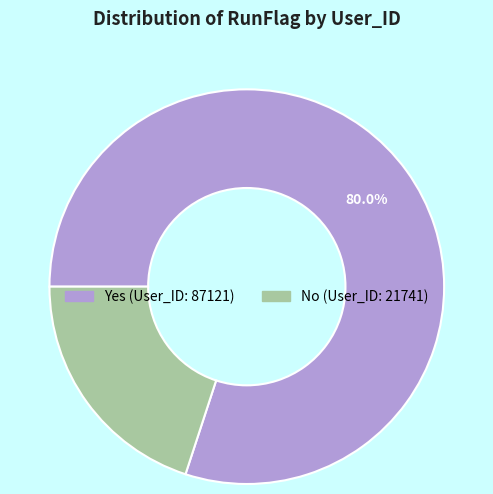

Between No and Yes, which is larger?

Yes